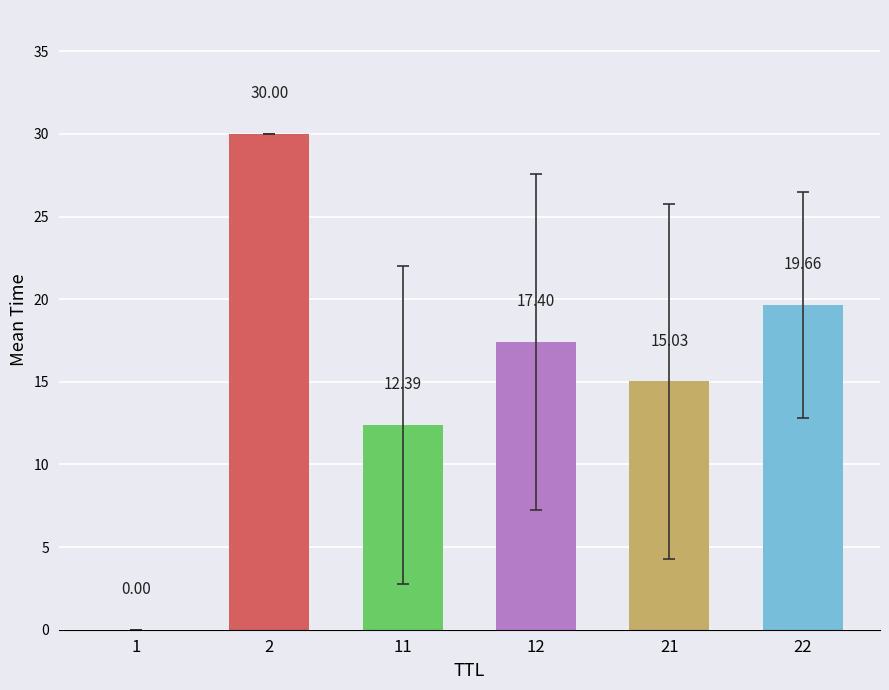

How many distinct data groups are displayed?

1